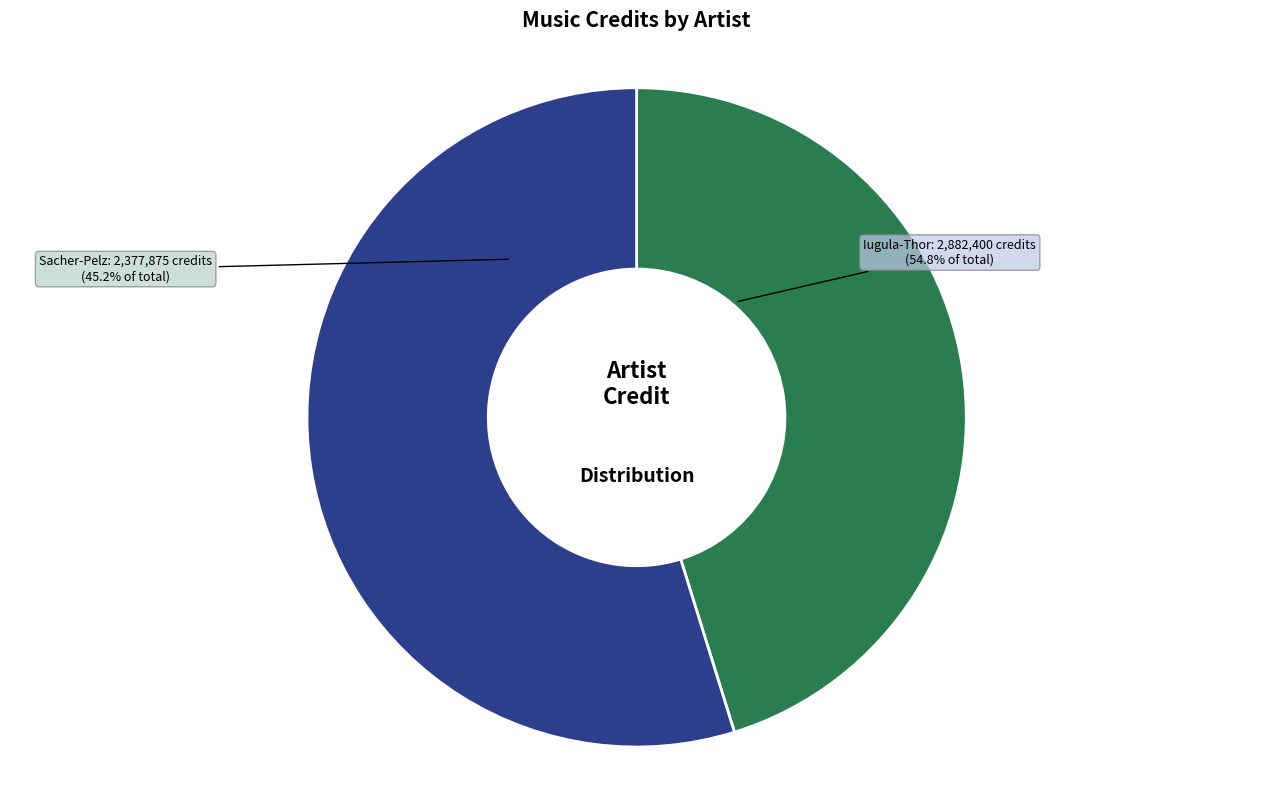

How many segments does this pie chart have?

2